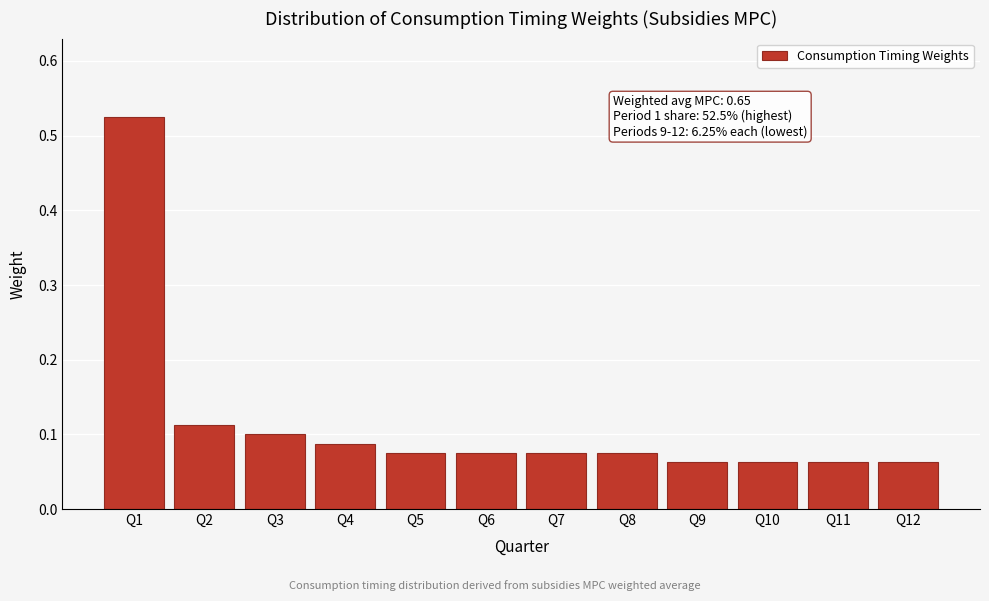

Count the values in the range 0 to 1.

12